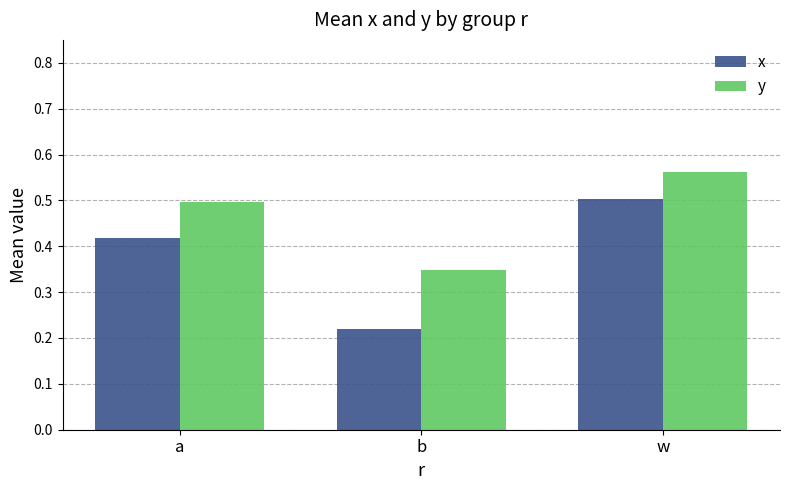

Which category has the lowest value across all series?

b